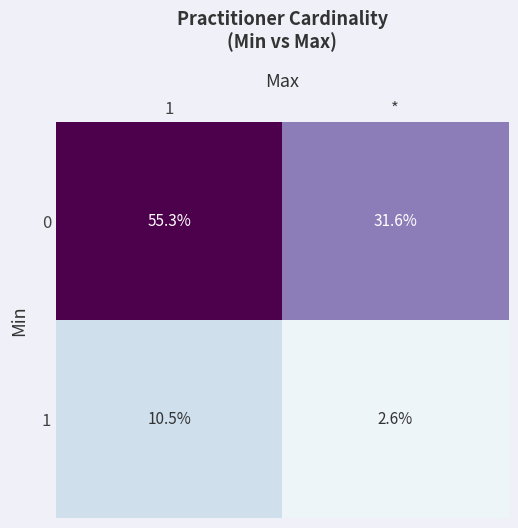

What is the minimum value shown in the chart?

2.6